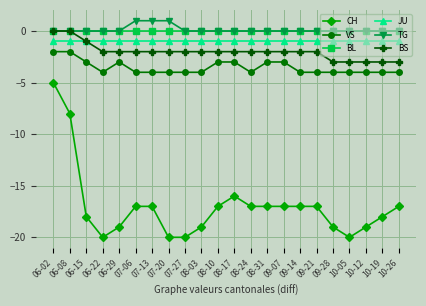

How many lines are shown in the chart?

6